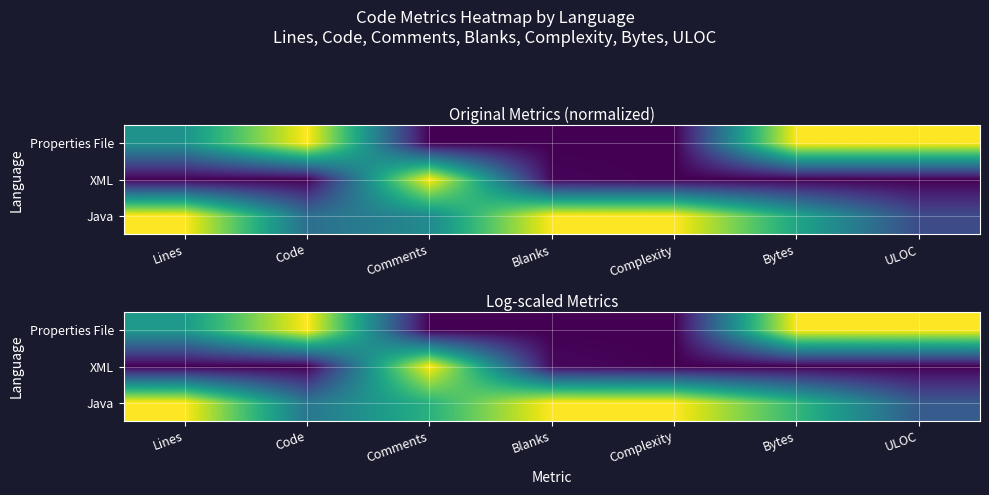

How many data points does each series have?

7